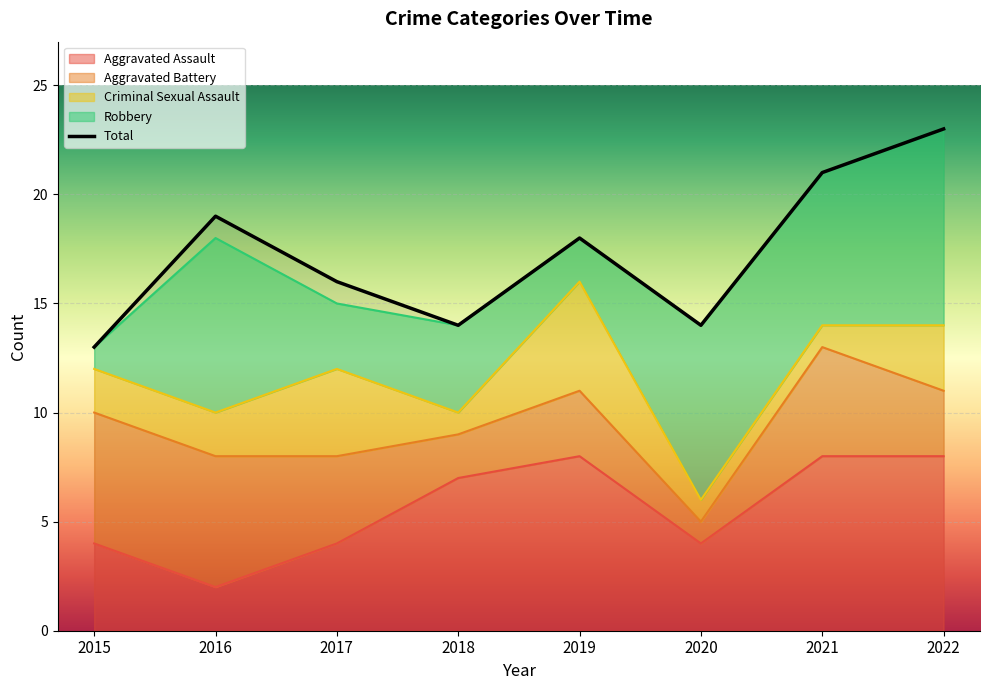

True or false: Aggravated Assault and Total intersect in this chart.

False